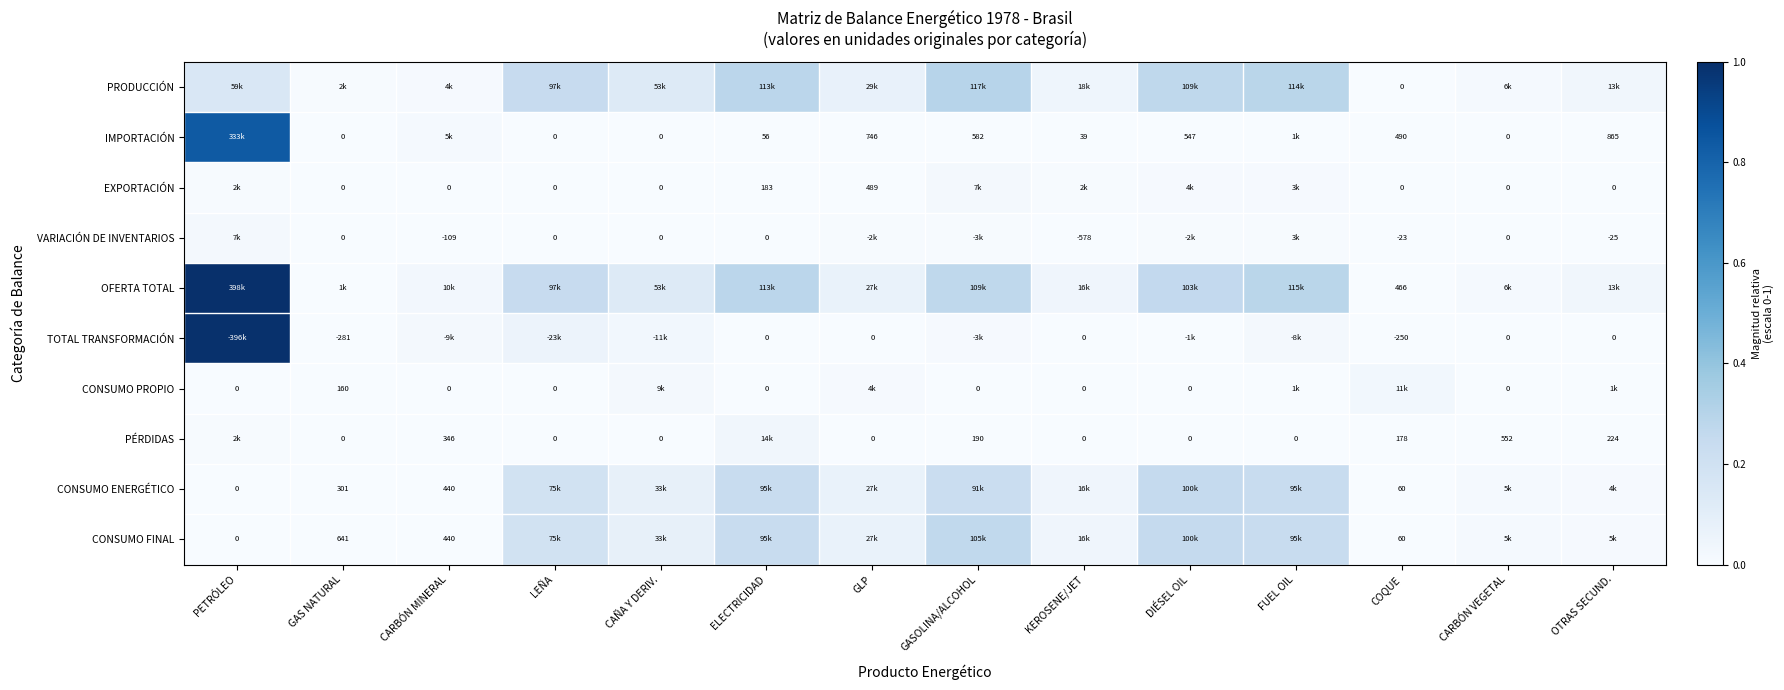

Is the value of CONSUMO ENERGÉTICO at COQUE greater than the value of PÉRDIDAS at COQUE?

No